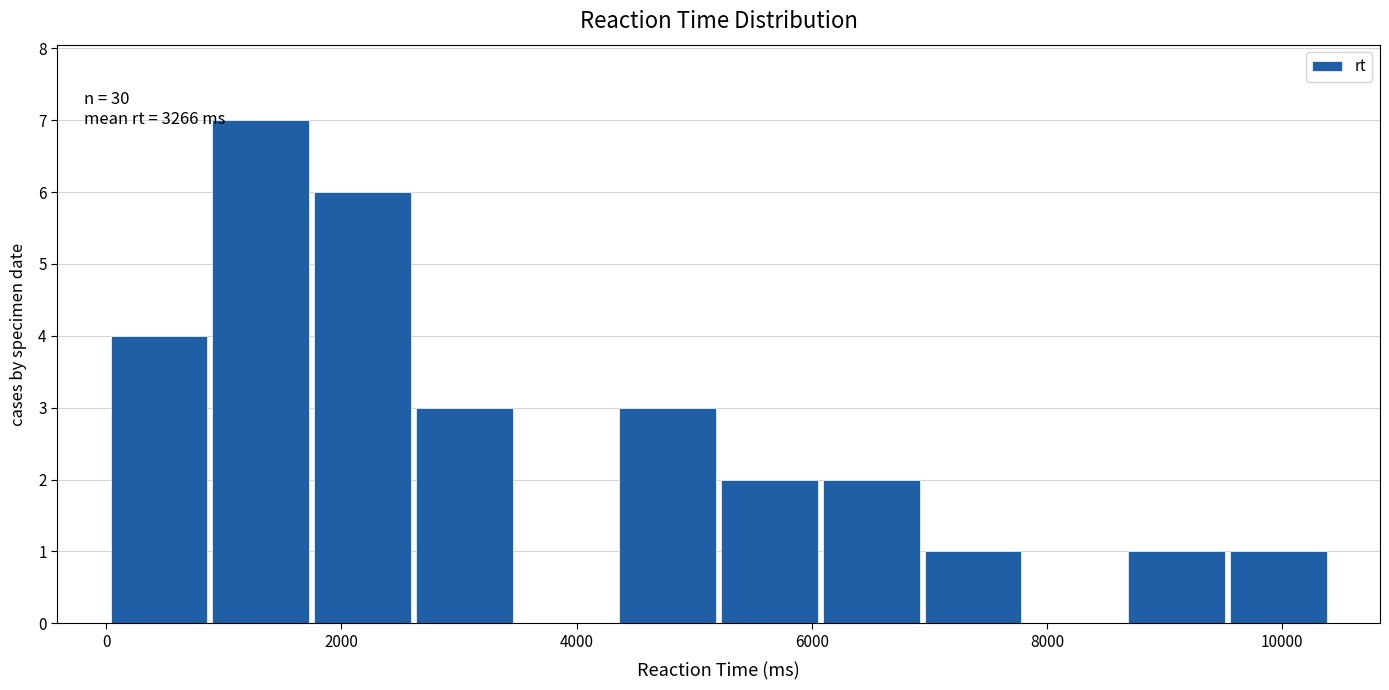

Over which range of the x-axis is the bar tallest?

800 to 1800